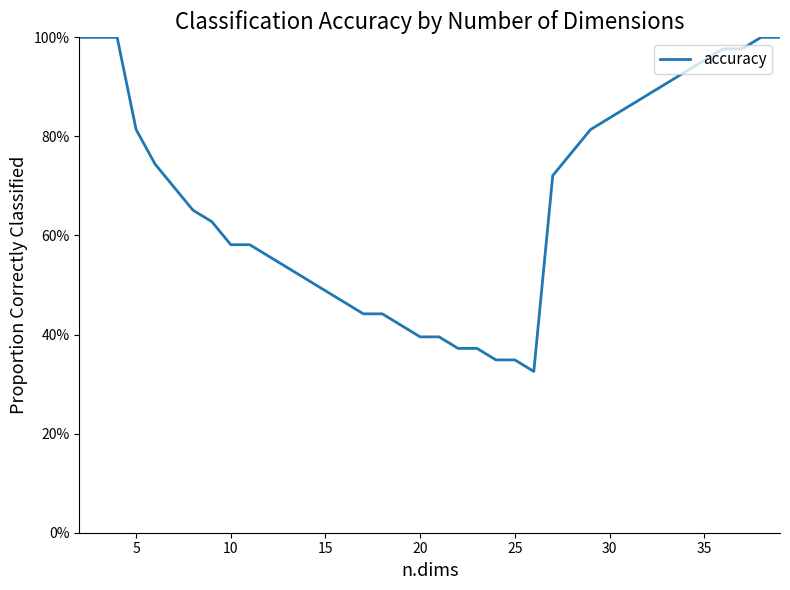

Does the chart have visible grid lines?

No